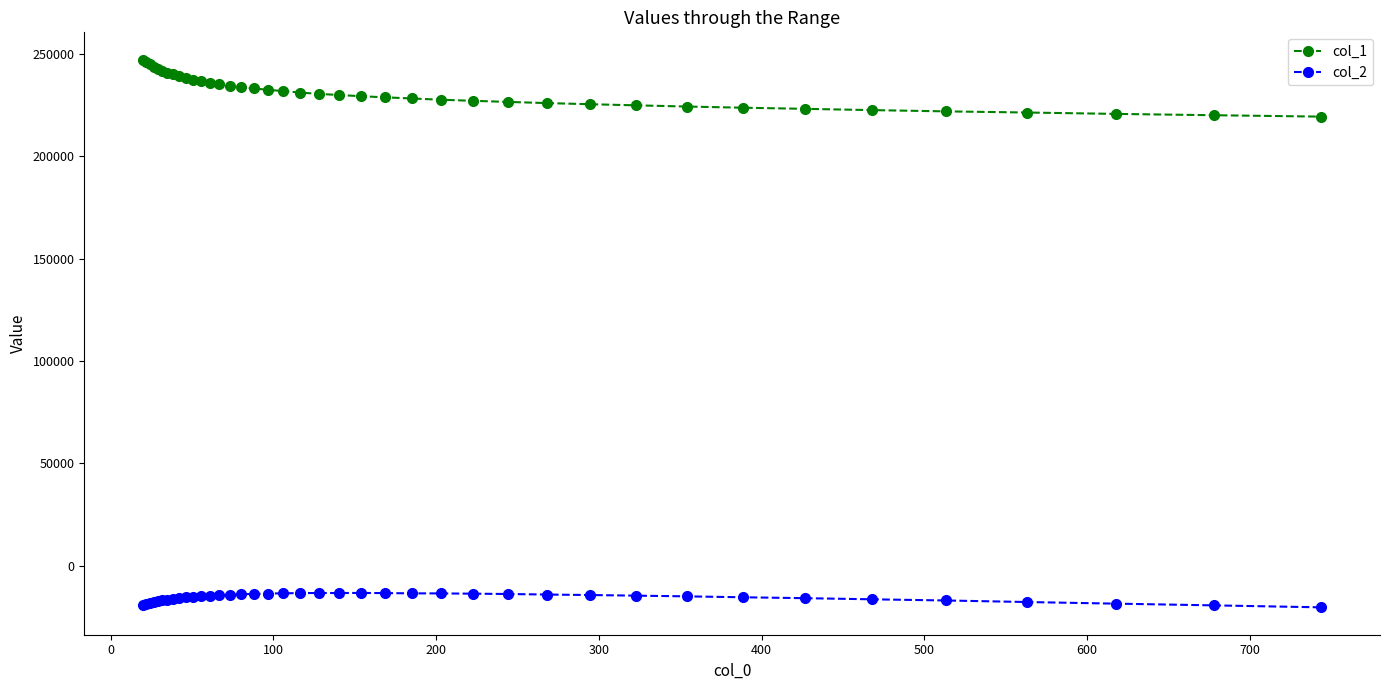

Which series has the largest total across all categories?

col_1